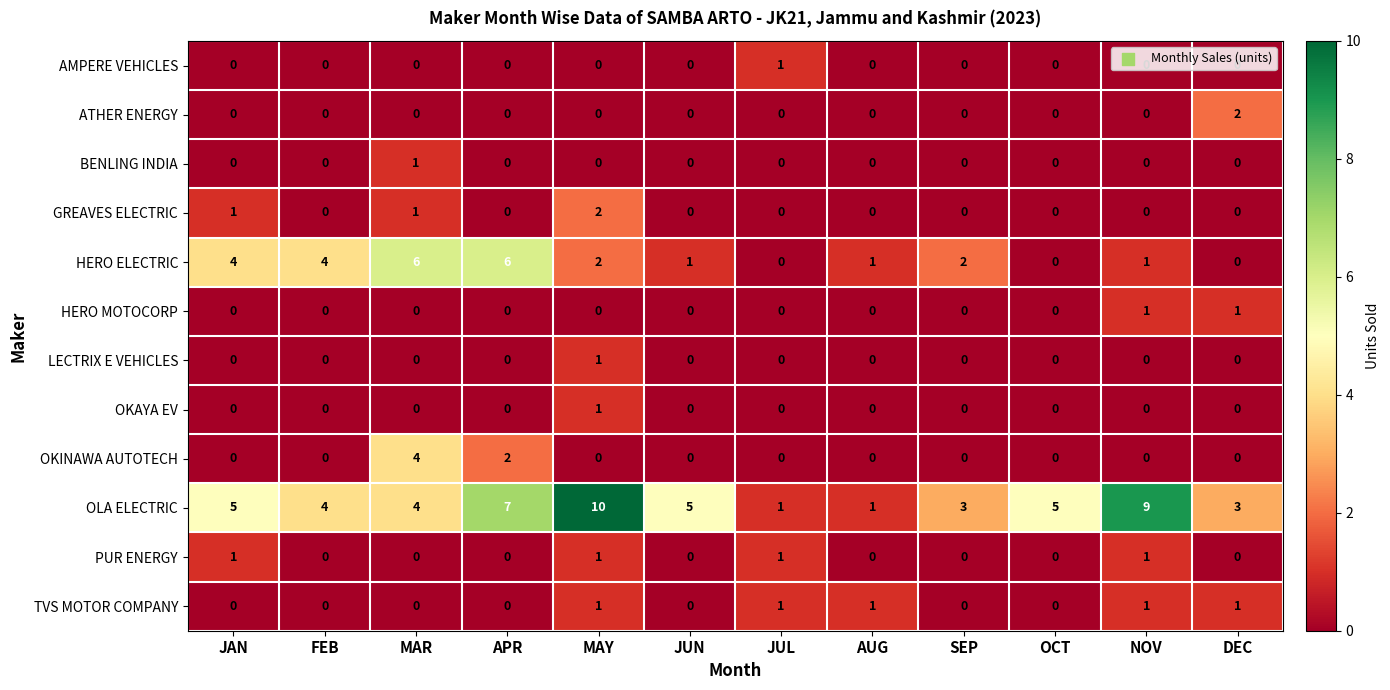

How many series are shown in this chart?

12